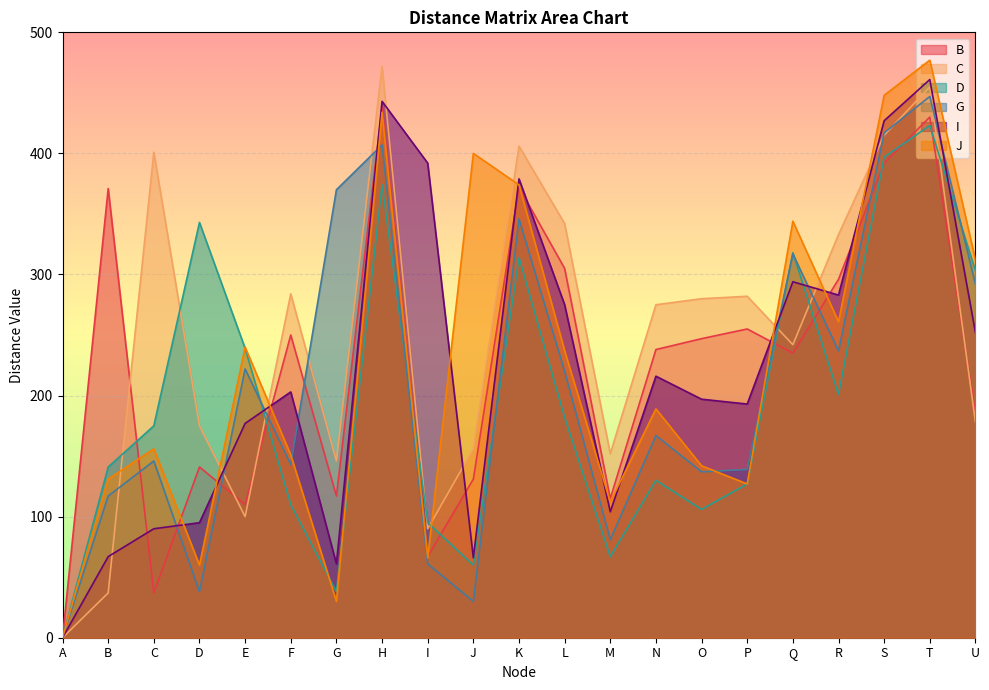

What is the difference between the second highest and second lowest values in the B series?

393